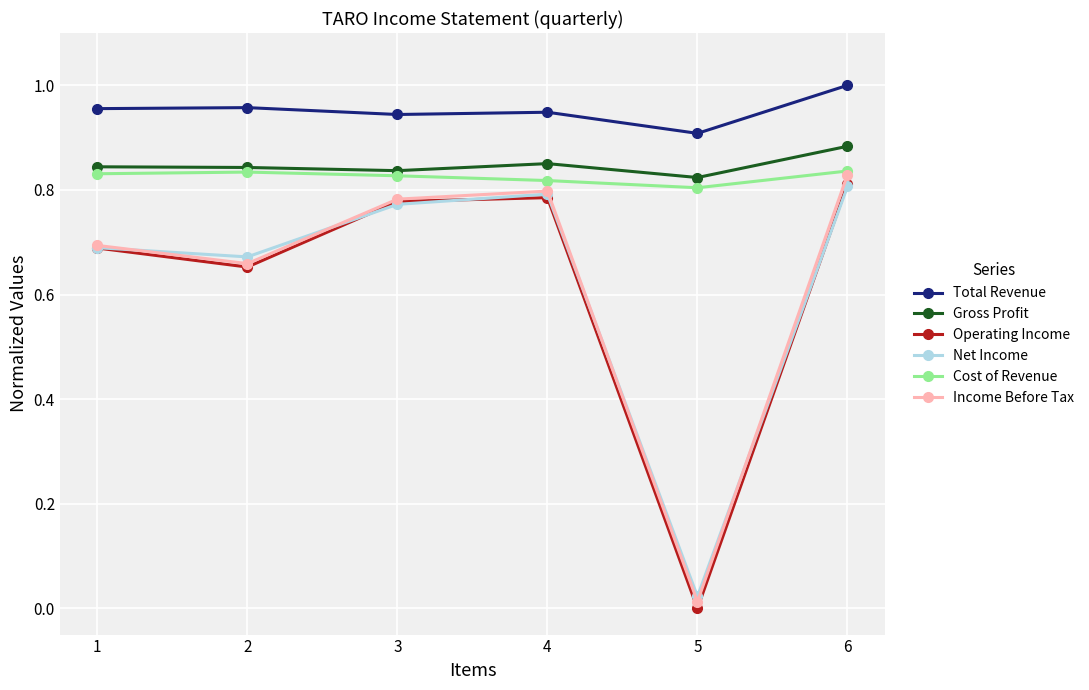

How many interior local valleys does the Operating Income series have?

2